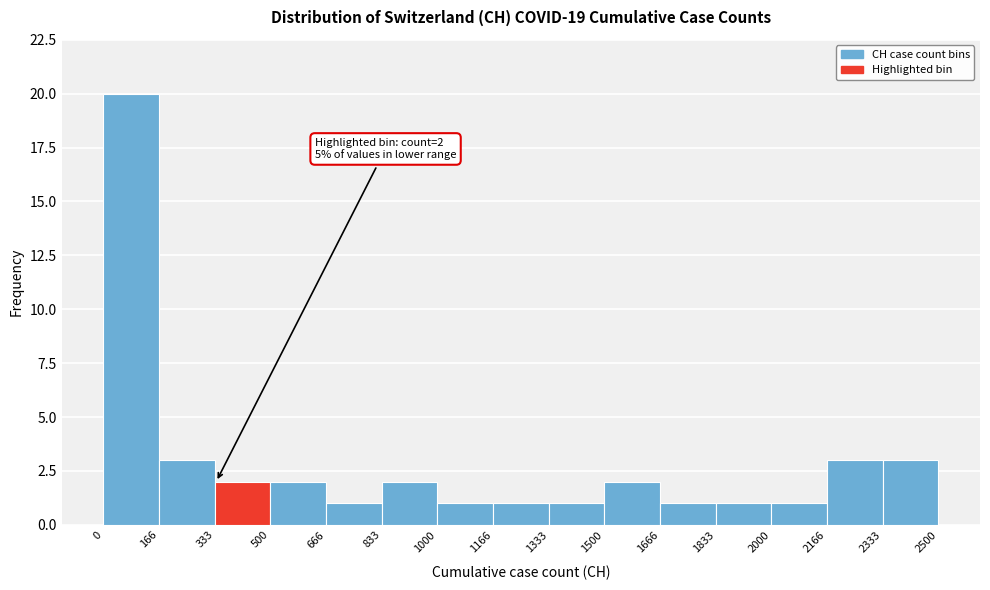

Which range on the x-axis has the tallest bar?

0 to 166